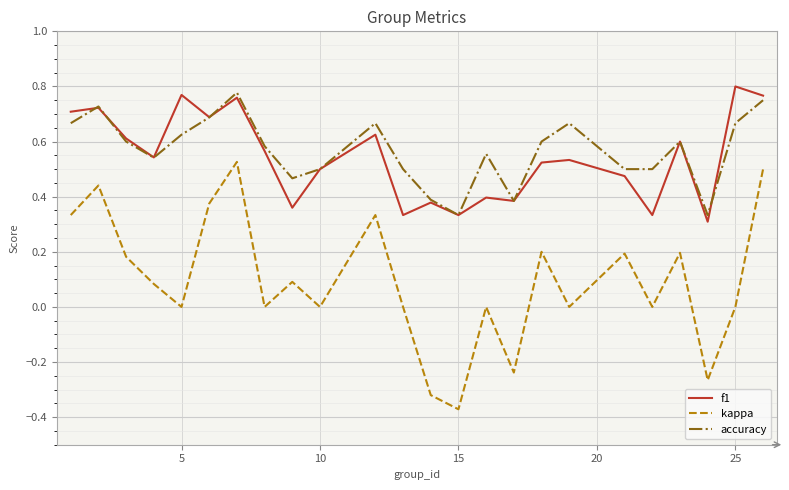

True or false: kappa and f1 intersect in this chart.

False